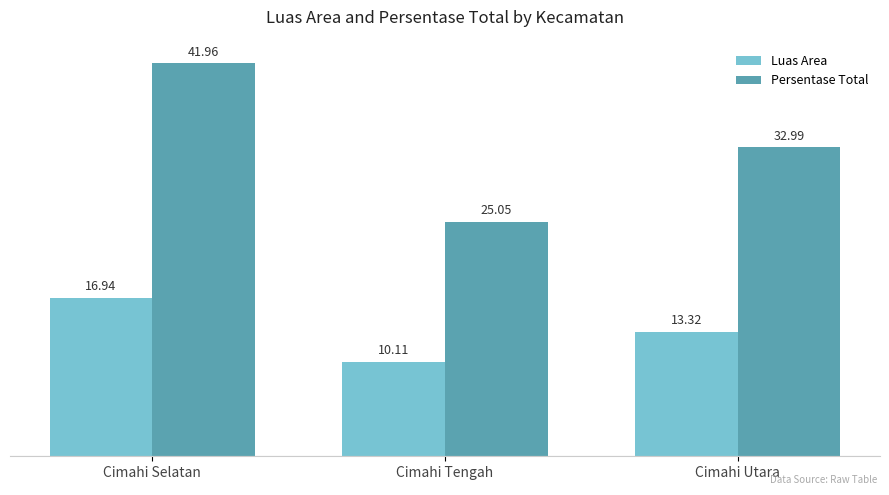

Where is Luas Area nearest to the value 13?

Cimahi Utara